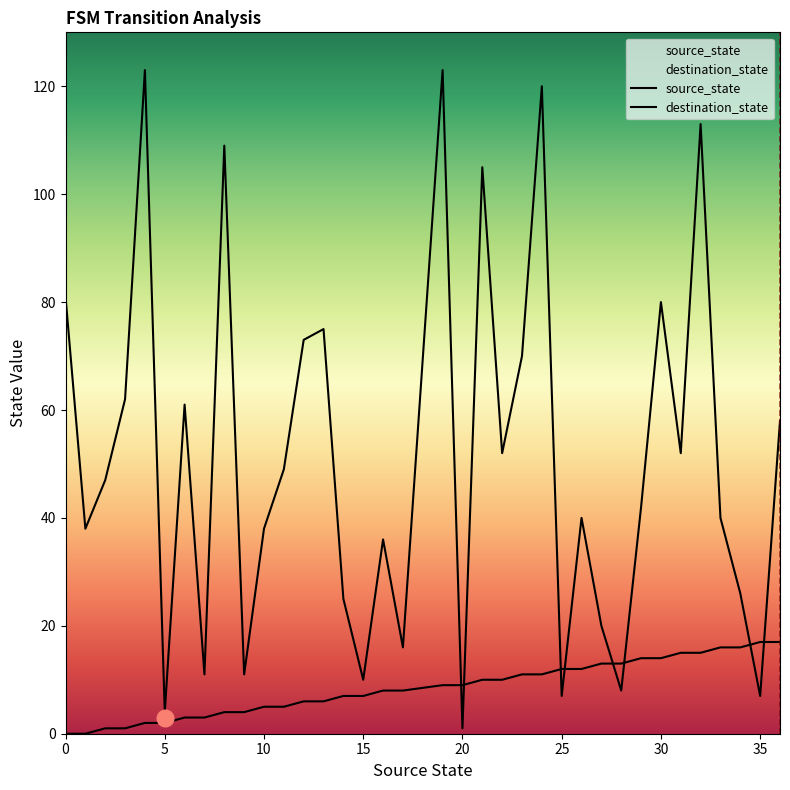

At which label is destination_state closest to 62?

3